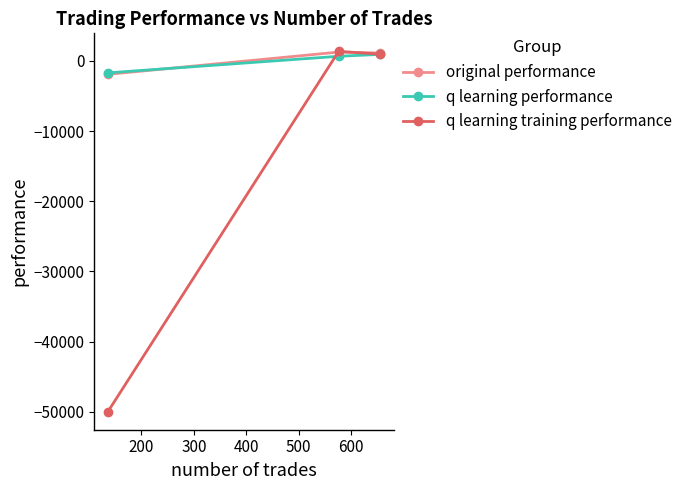

List the series in order of their peak value, lowest first.

q learning performance, original performance, q learning training performance